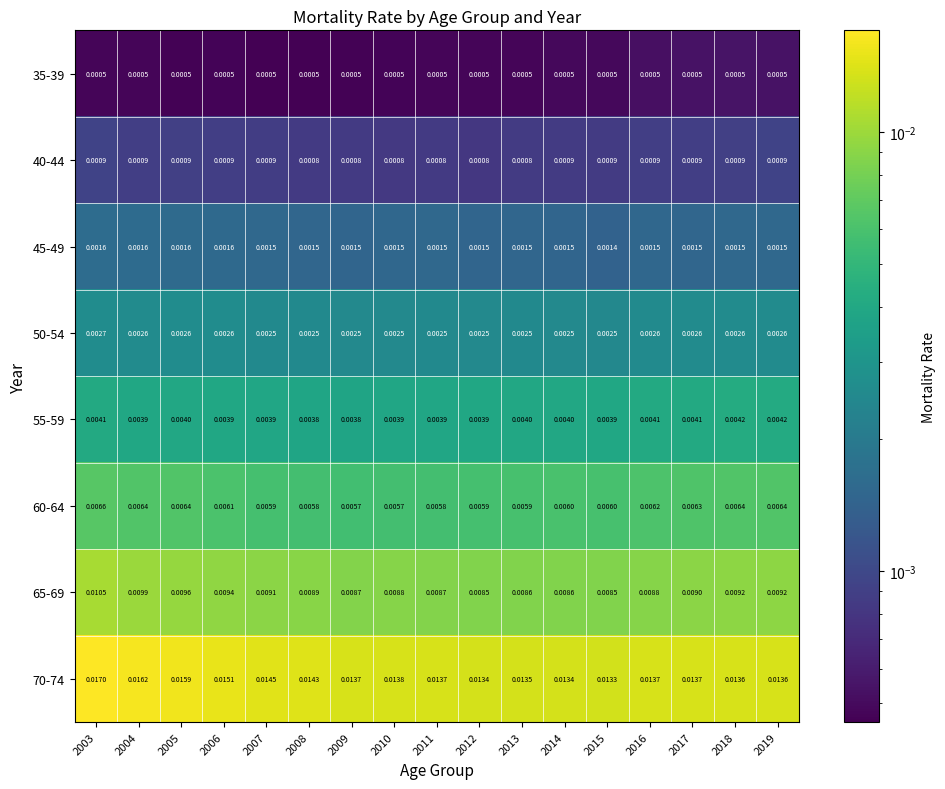

Which label corresponds to the largest value in the chart?

2003